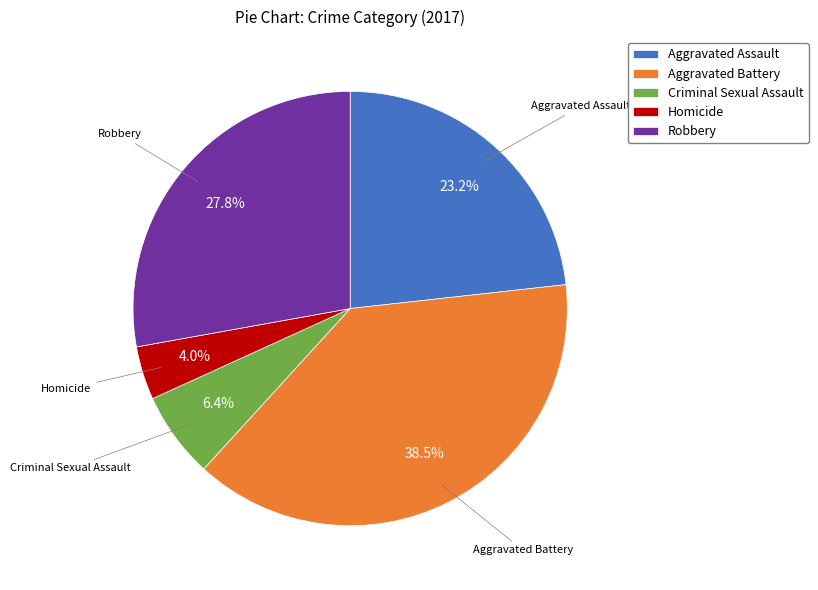

Rank the categories by value from lowest to highest.

Homicide, Criminal Sexual Assault, Aggravated Assault, Robbery, Aggravated Battery